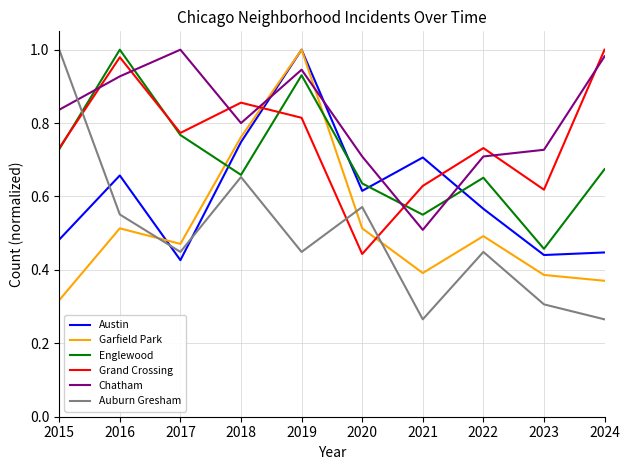

Where do Austin and Chatham first cross each other?

2018 and 2019